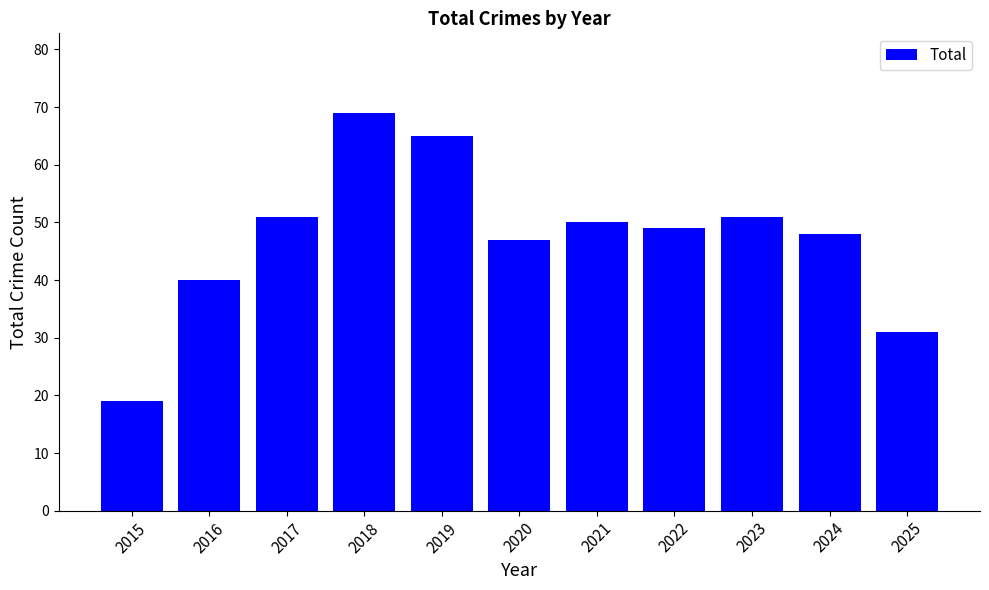

How many series are shown in this chart?

1